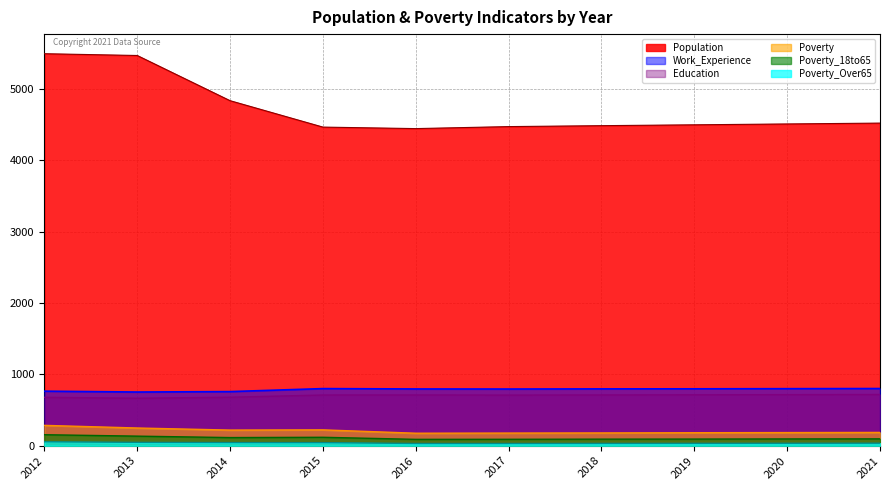

What is the total value across all series at 2017?

6271